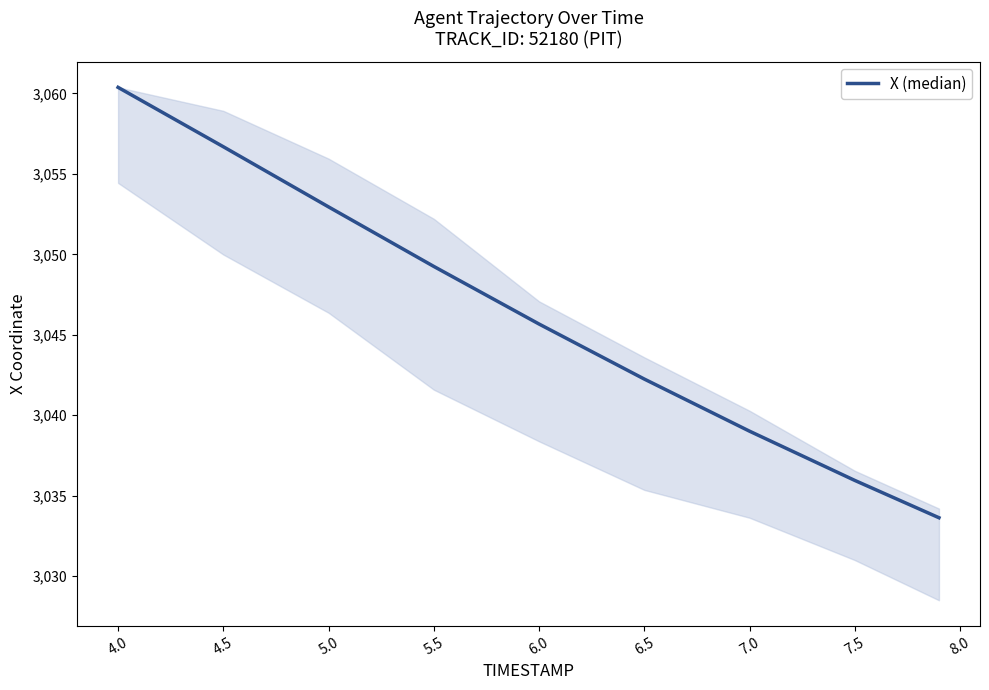

What is the maximum value shown in the chart?

3060.4